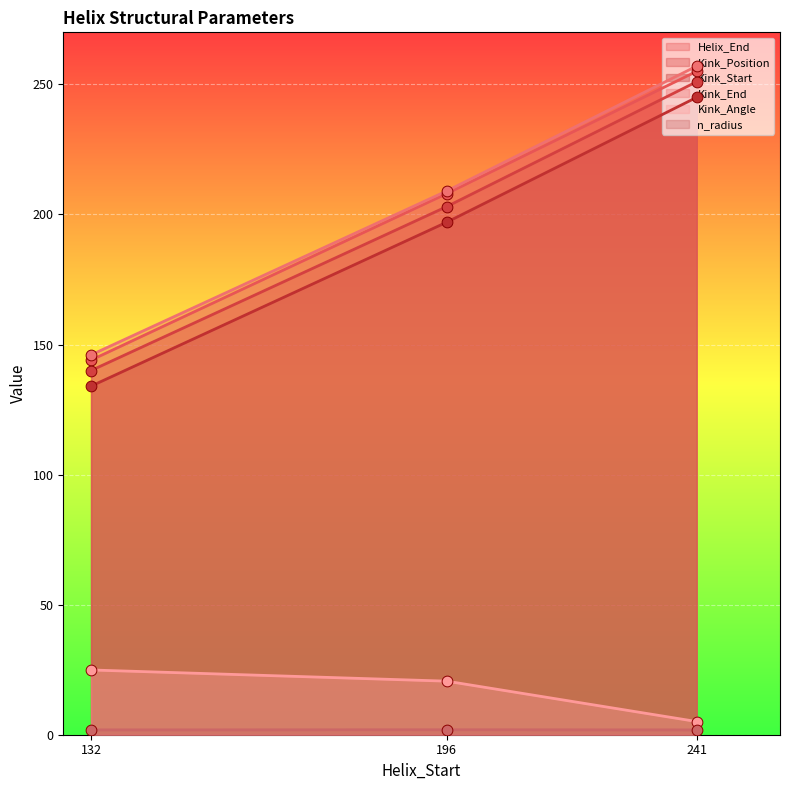

What is the total value across all series at 132?

590.7